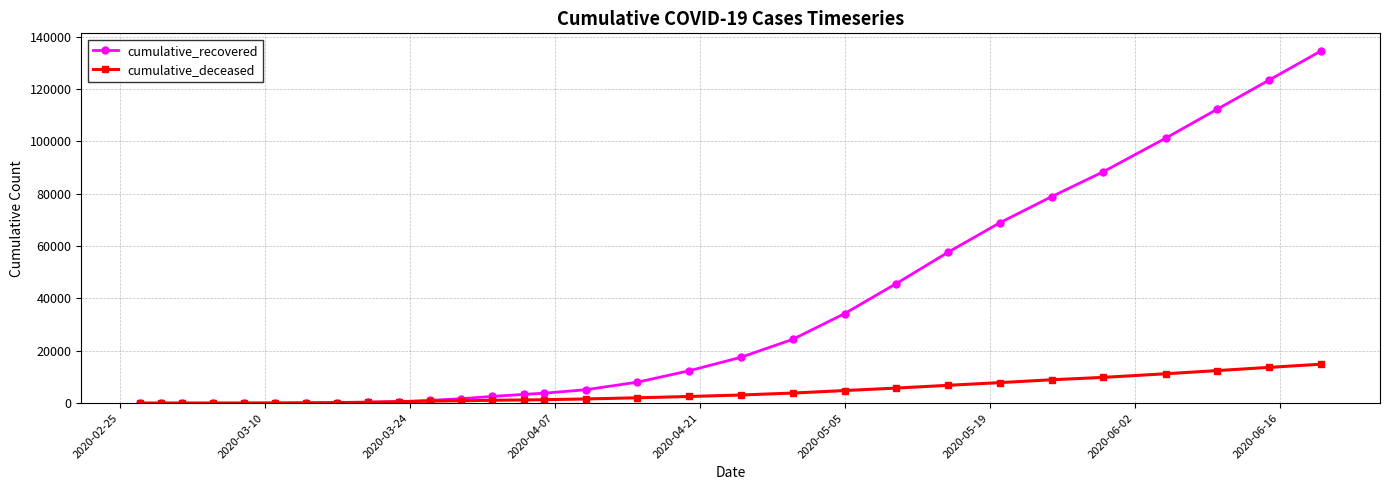

Which series has the largest range (max minus min)?

cumulative_recovered